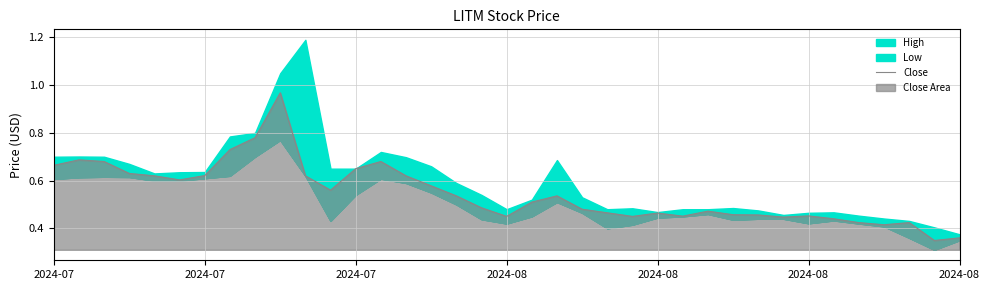

The value at 9 is 1.0. True or false?

True